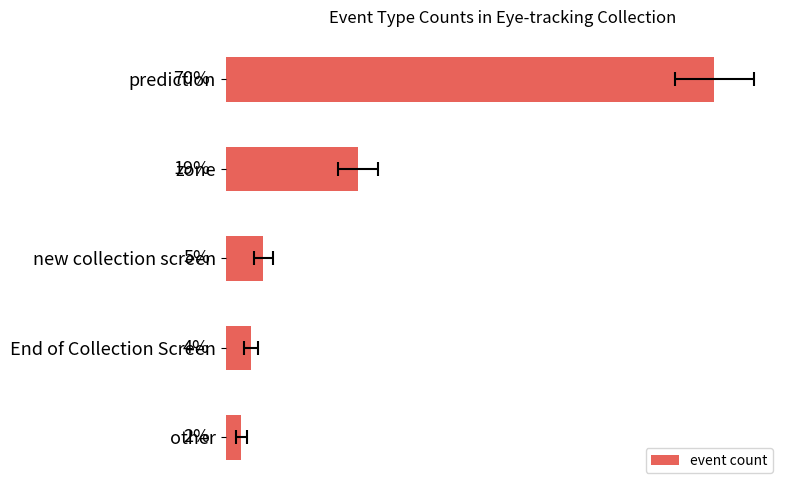

The chart shows a value of 3 at 80. True or false?

False